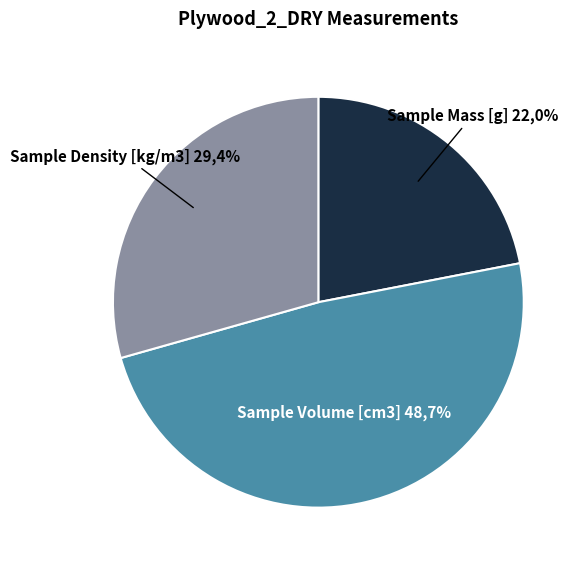

What is the ratio of the value at Sample Volume [cm3] to the value at Sample Mass [g]?

2.2